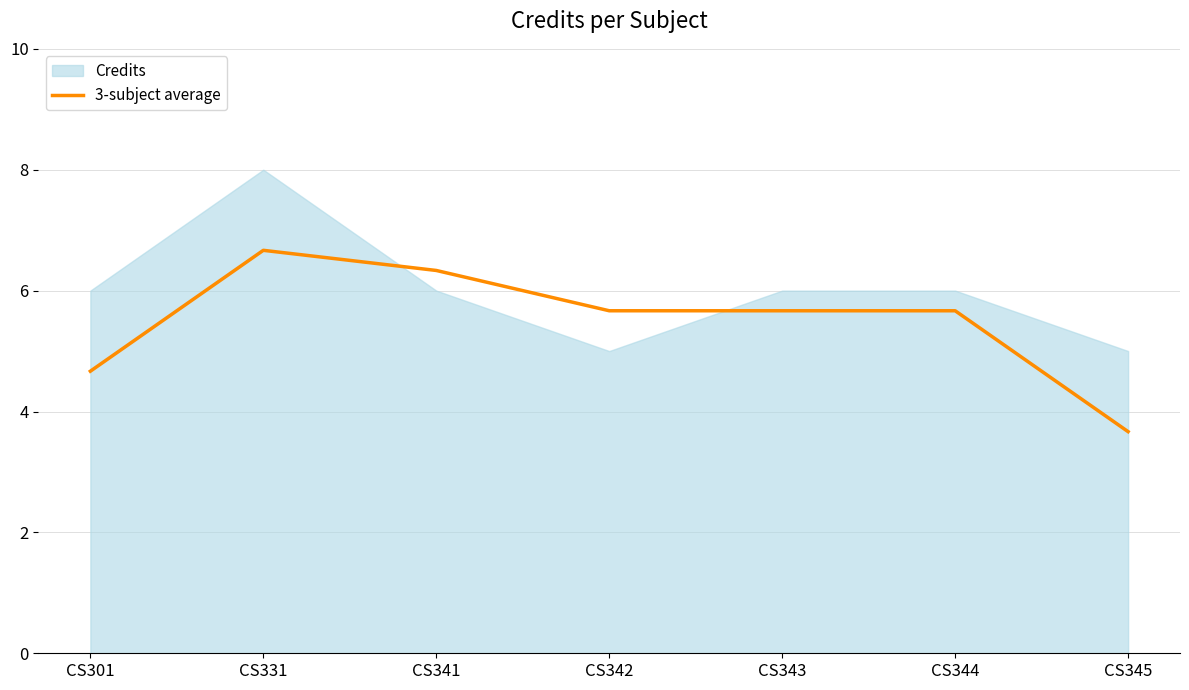

True or false: 3-subject average has a value of 1.6 at CS345.

False